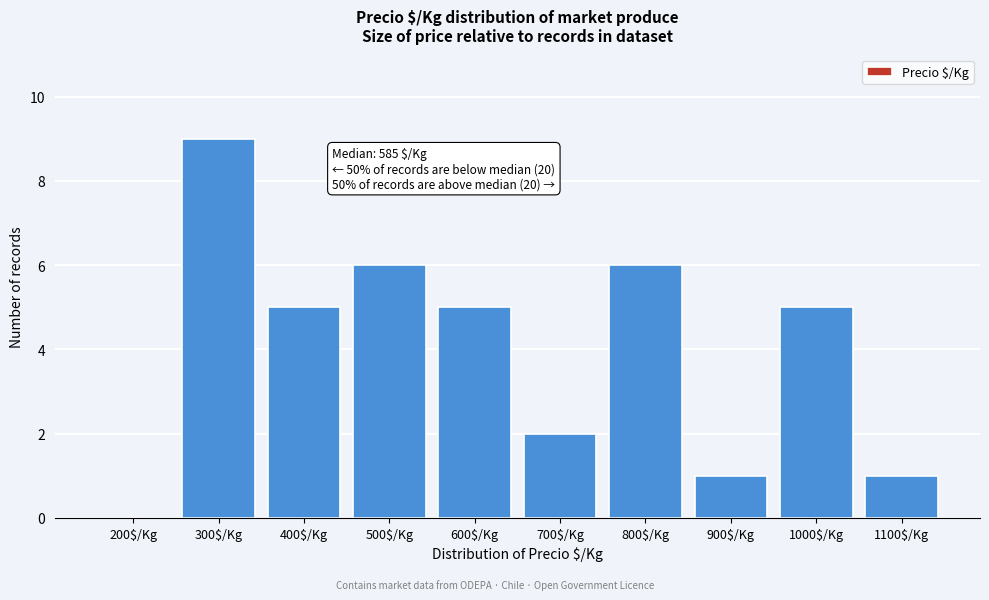

What is the sum of all values?

40